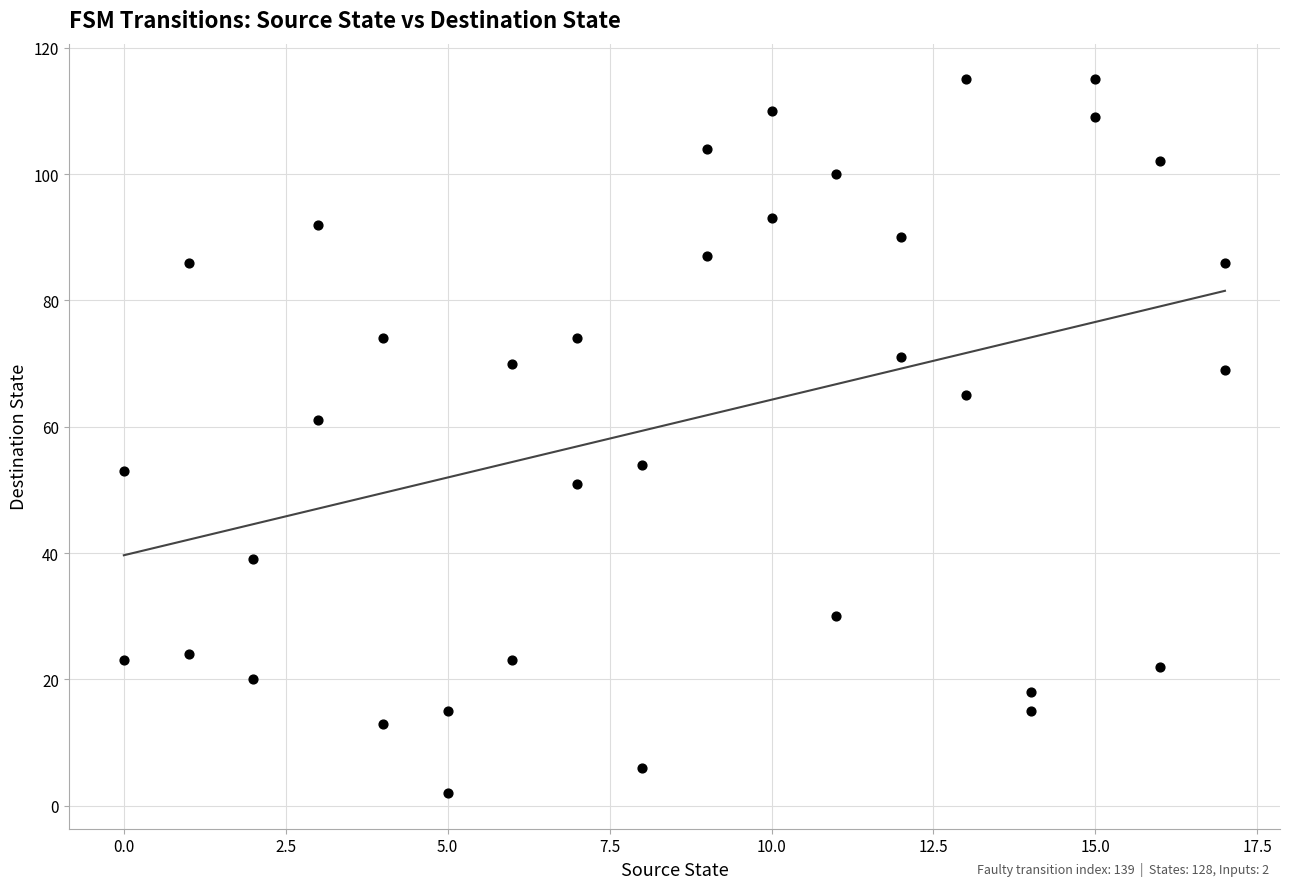

What is the range of Y values (max minus min)?

113